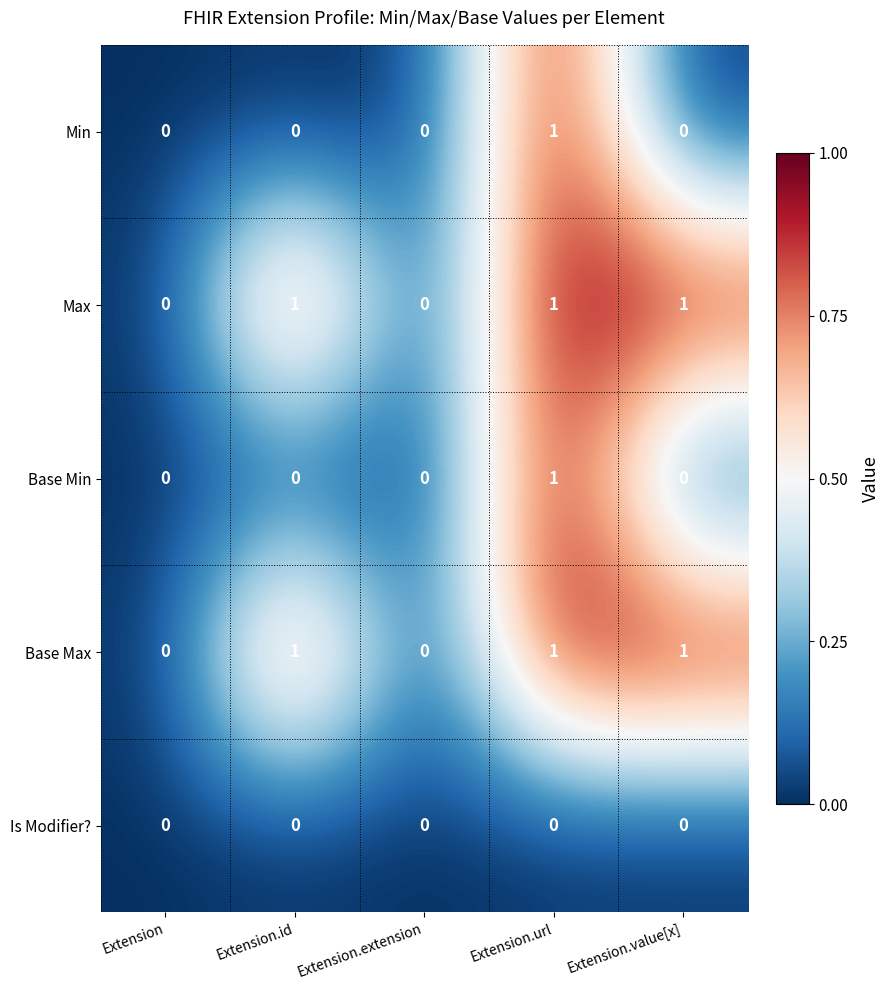

Which category has the highest value in the Min series?

Extension.url